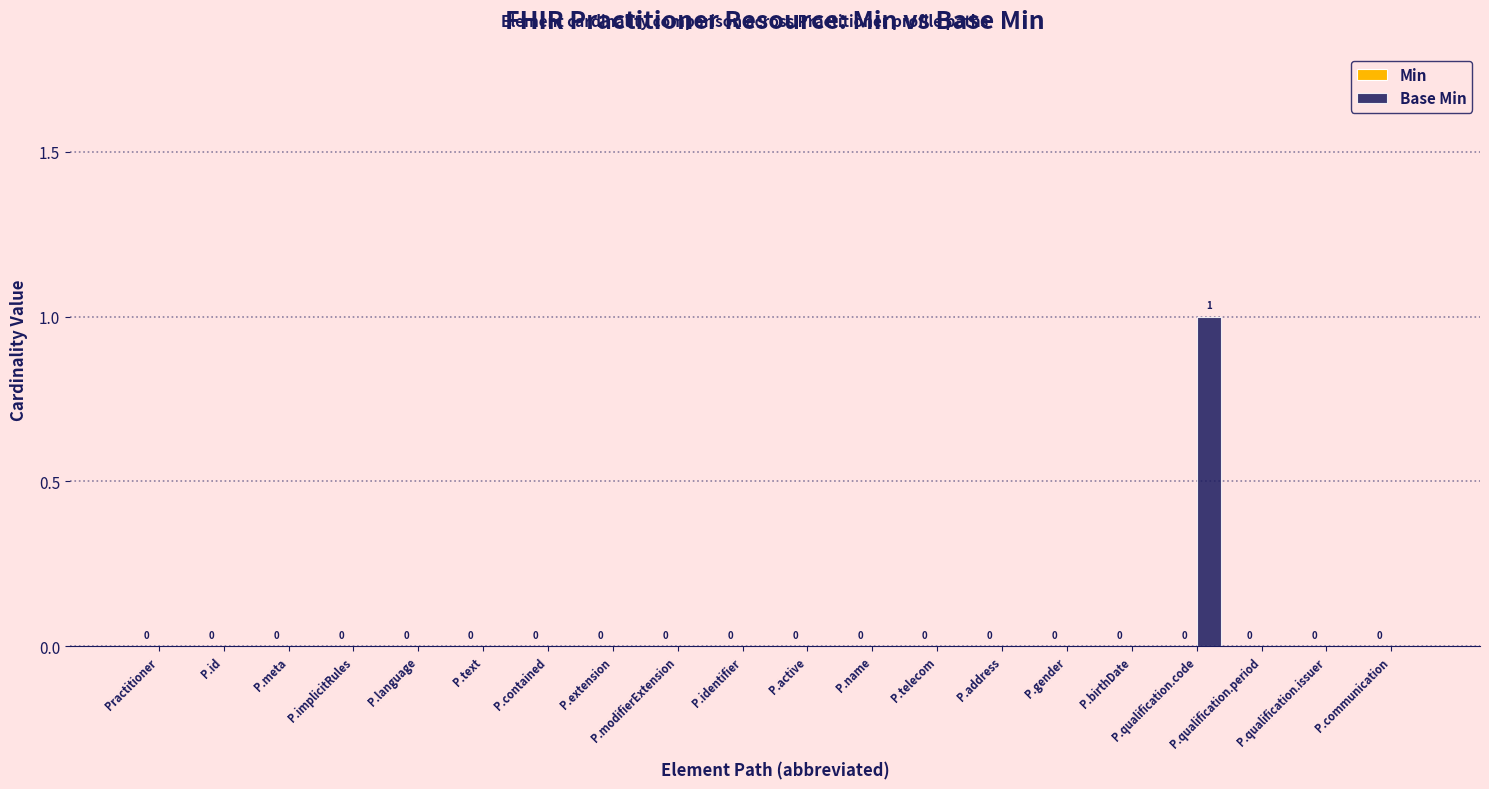

The value at P.gender is -1. True or false?

False